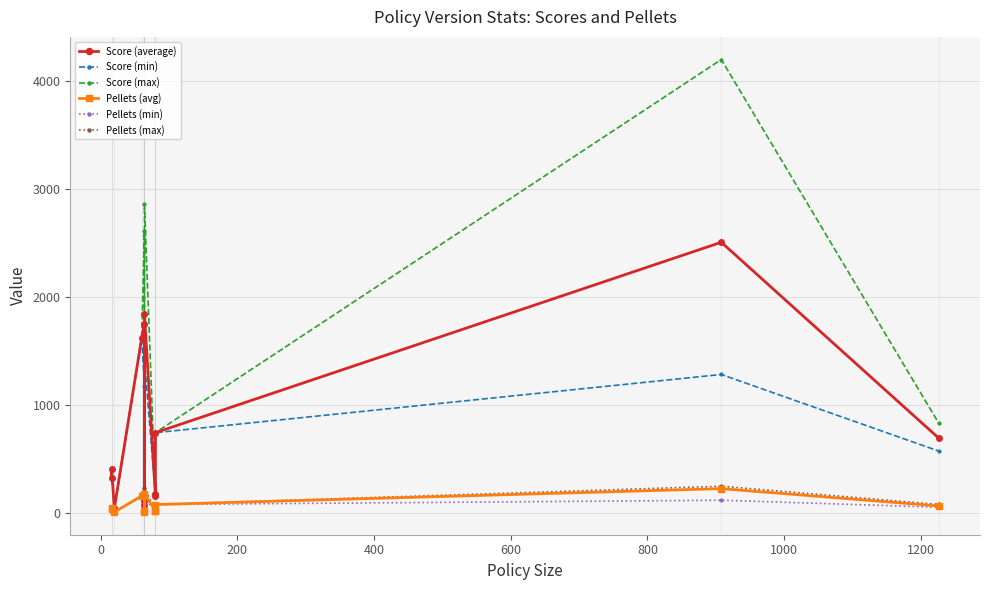

The value of Pellets (avg) at 10 is 16.4. True or false?

False